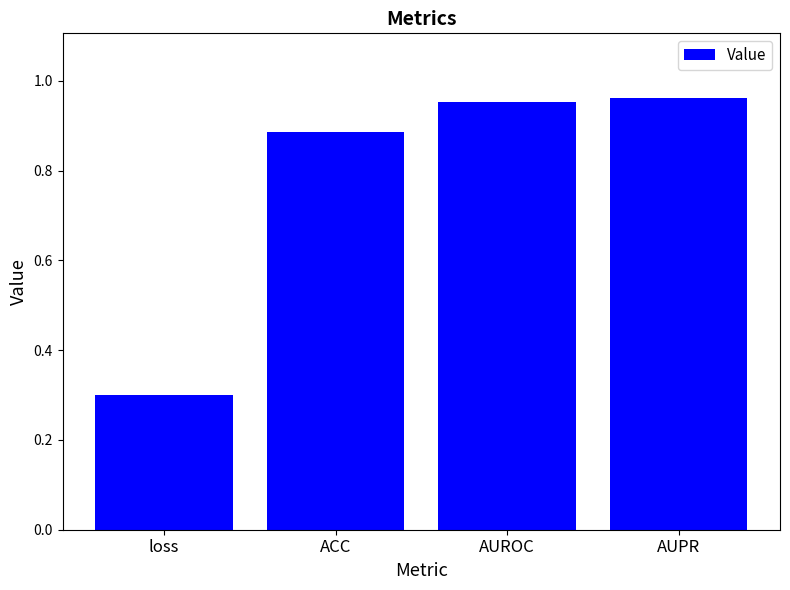

What is the smallest value displayed?

0.3